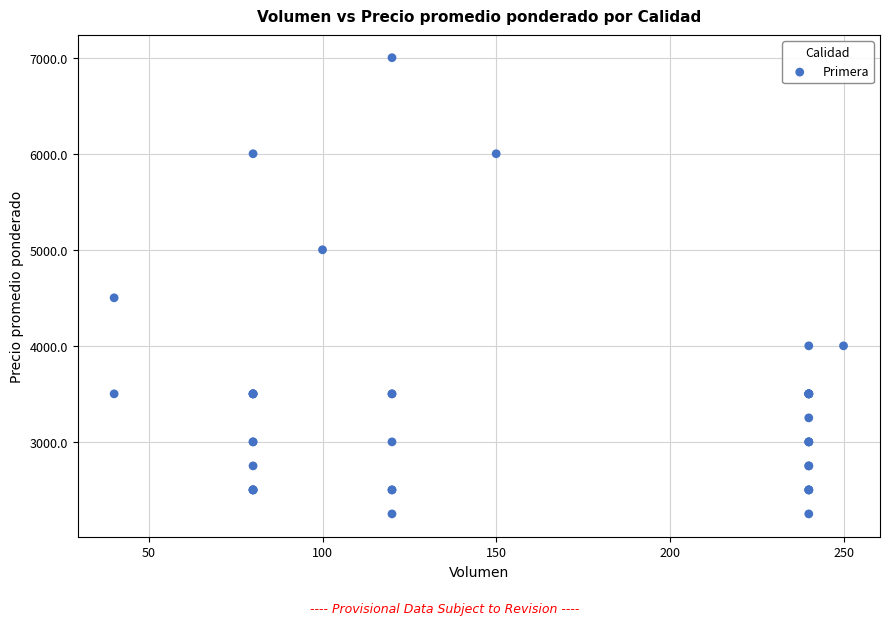

What Y value in the scatter plot is closest to 4625?

4500